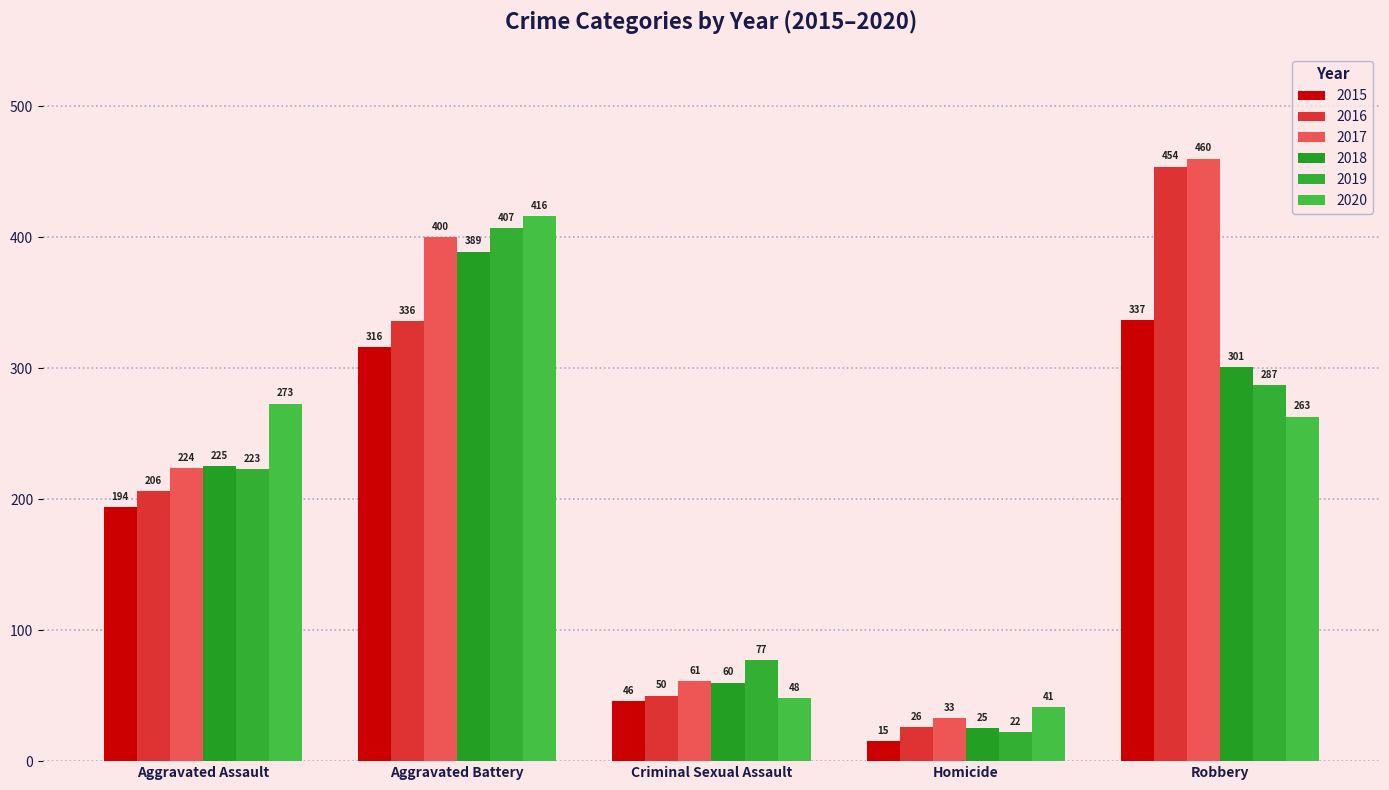

Which series has the largest range (max minus min)?

2016